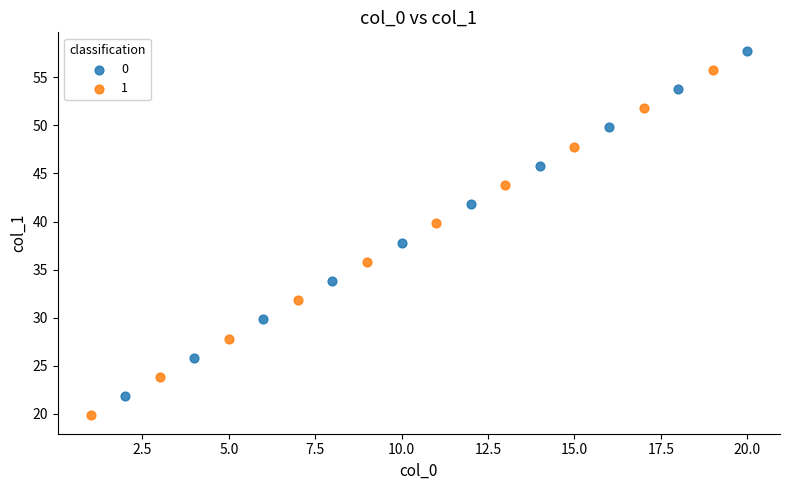

What are all the series names shown in the legend?

0, 1